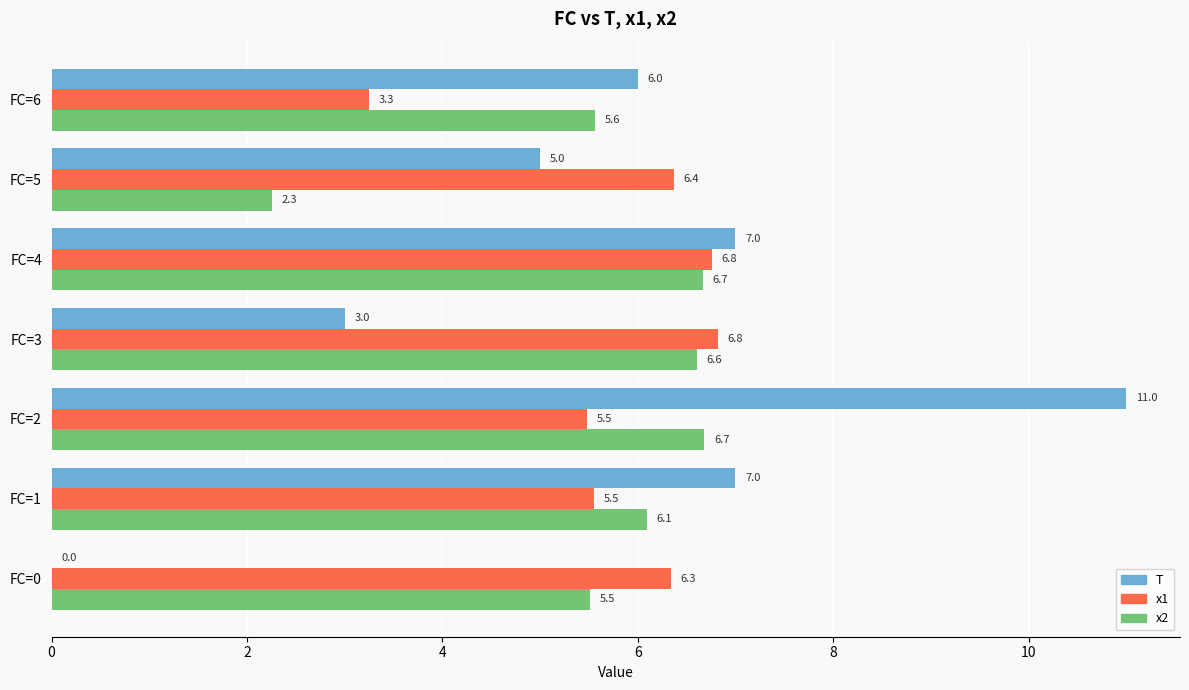

Which series changed the most between FC=1 and FC=6?

x1